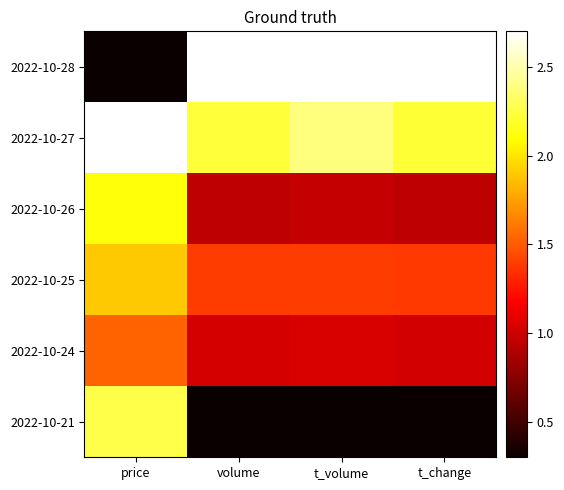

Which series has the largest range (max minus min)?

2022-10-28